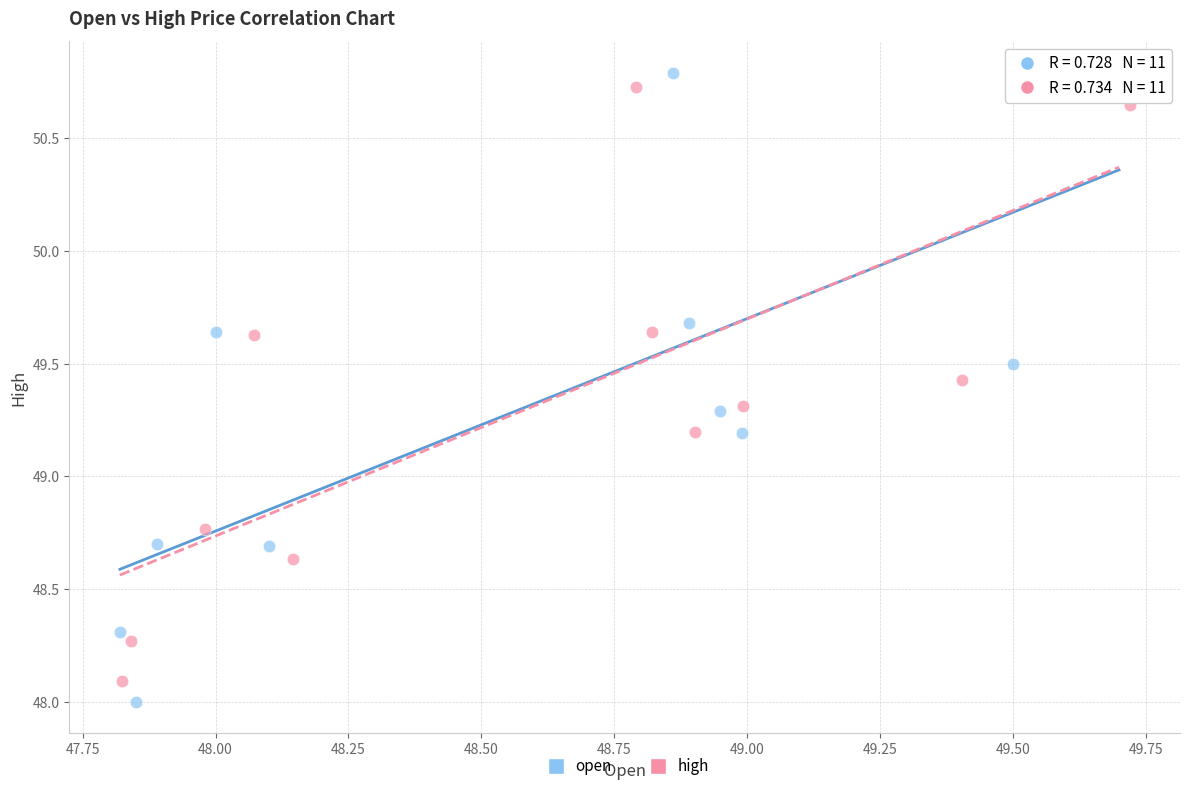

Which series has the largest Y range (max minus min)?

open